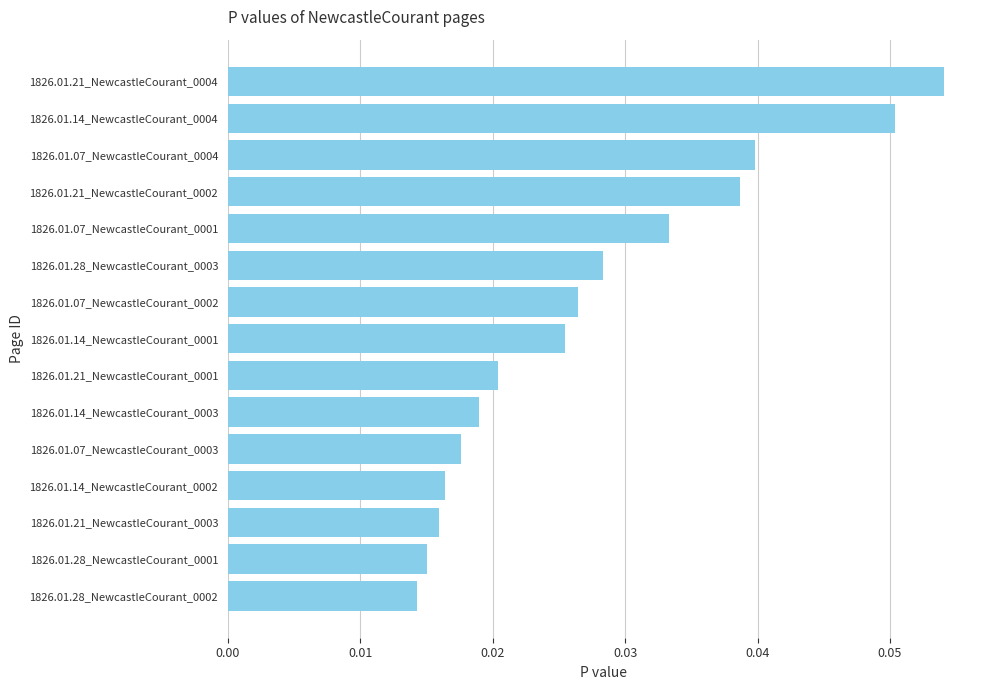

The chart shows a value of 0.0 at 1826.01.21_NewcastleCourant_0004. True or false?

False